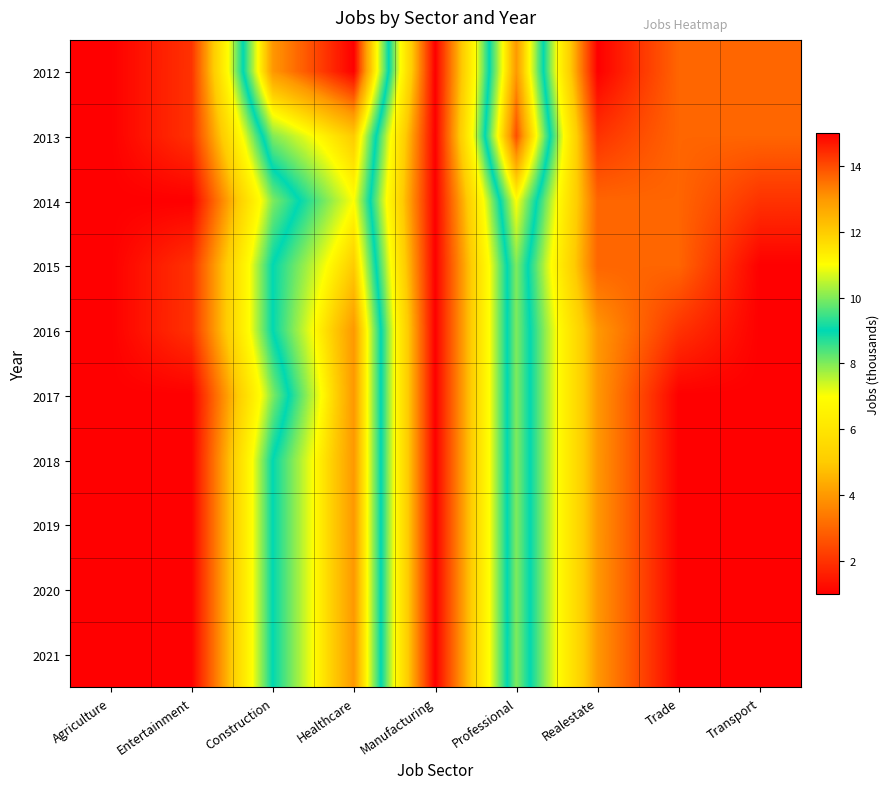

How many categories are shown in the chart?

9